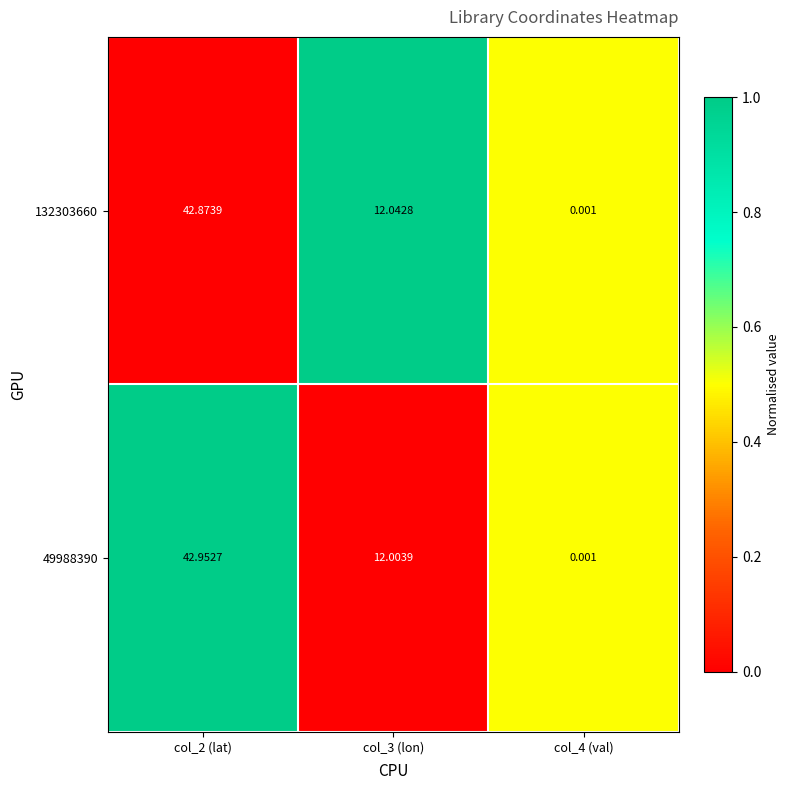

At which category is the sum across all series the highest?

col_2 (lat)